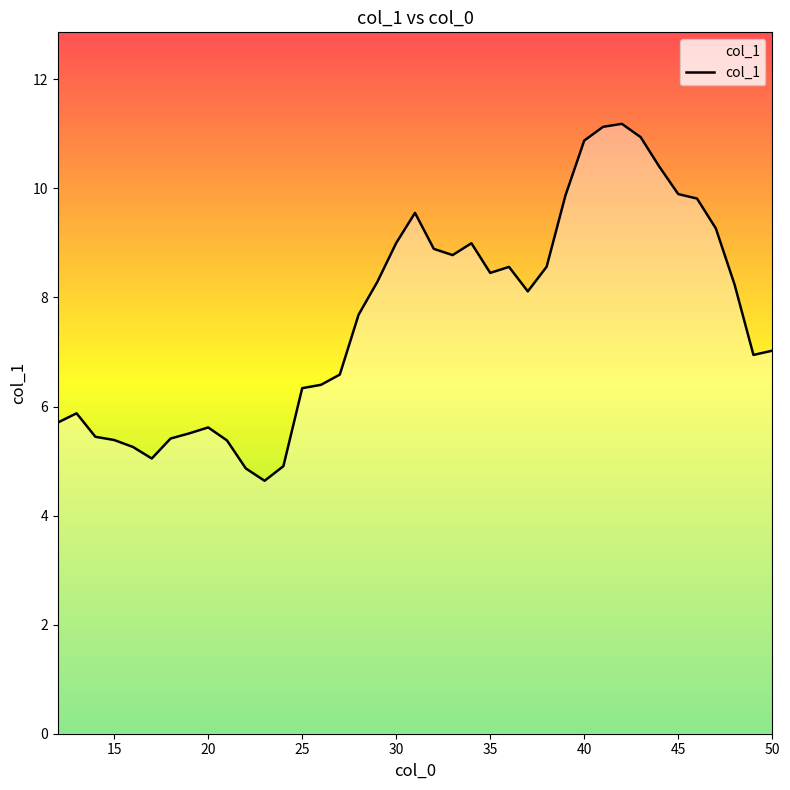

How many values are below 8?

19